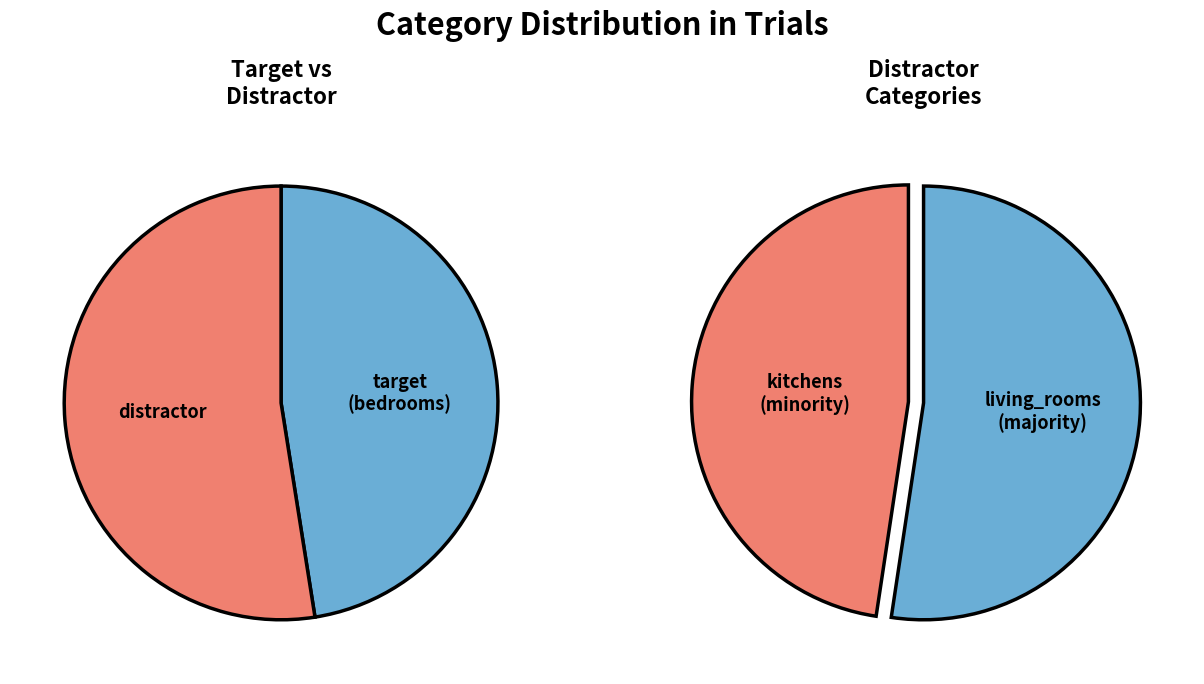

What percentage do bedrooms and living_rooms together represent?

75.0%